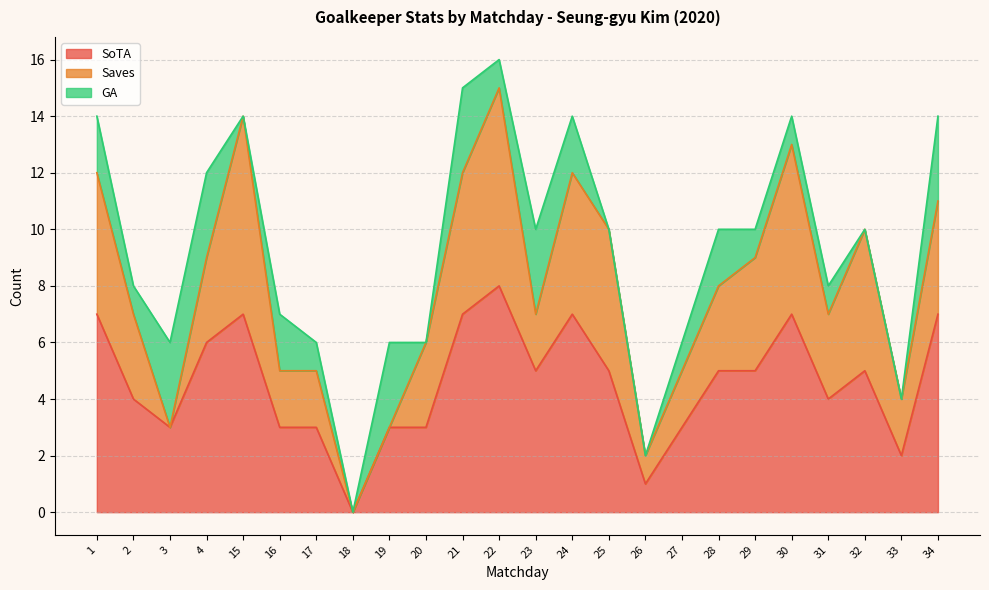

Where is the first local minimum for GA?

2